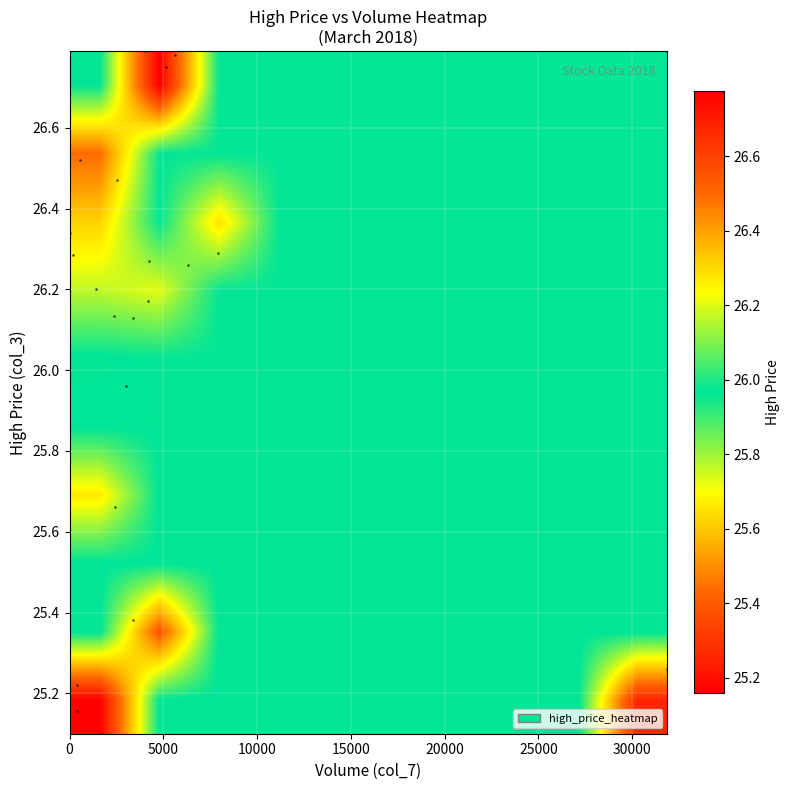

What is the smallest value displayed?

25.2